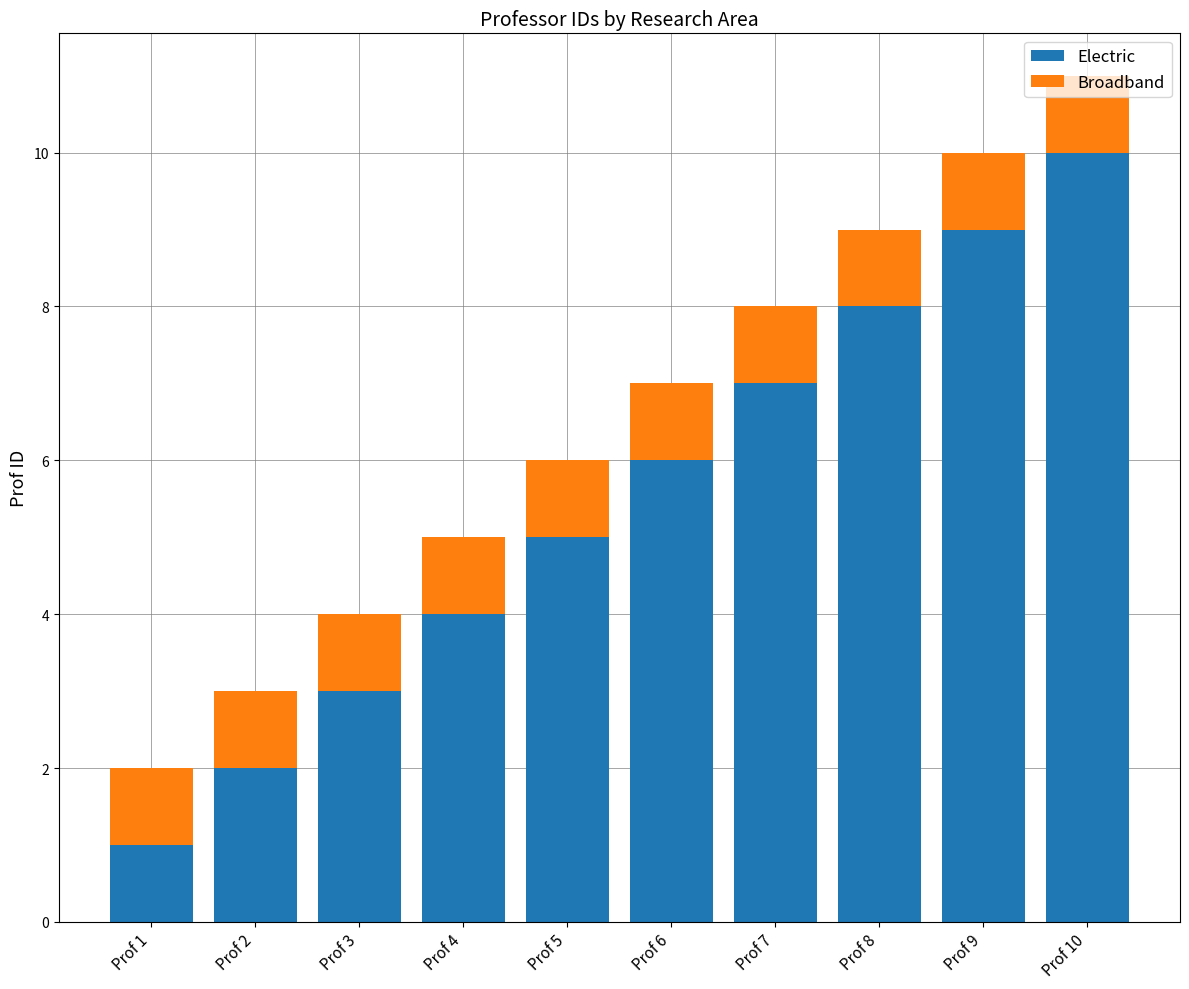

Which category has the highest value in the Electric series?

Prof 10